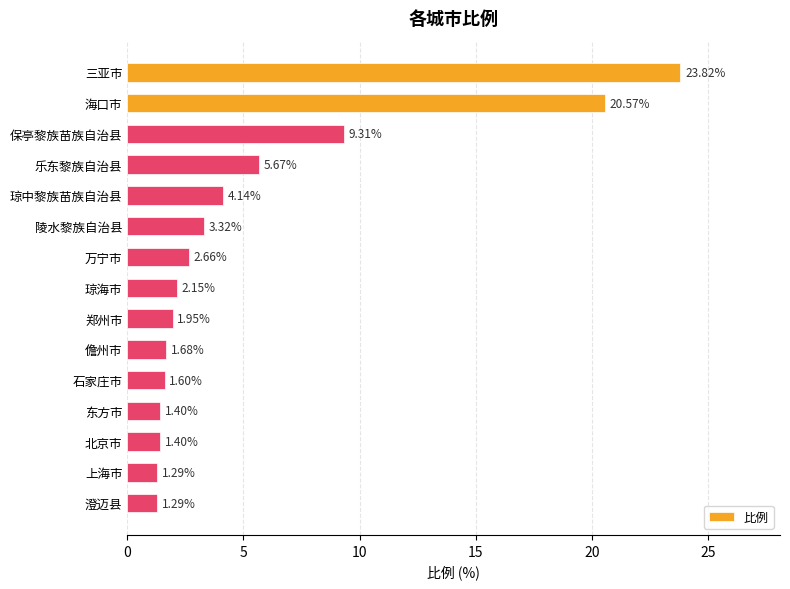

At which label is the value closest to 12?

保亭黎族苗族自治县